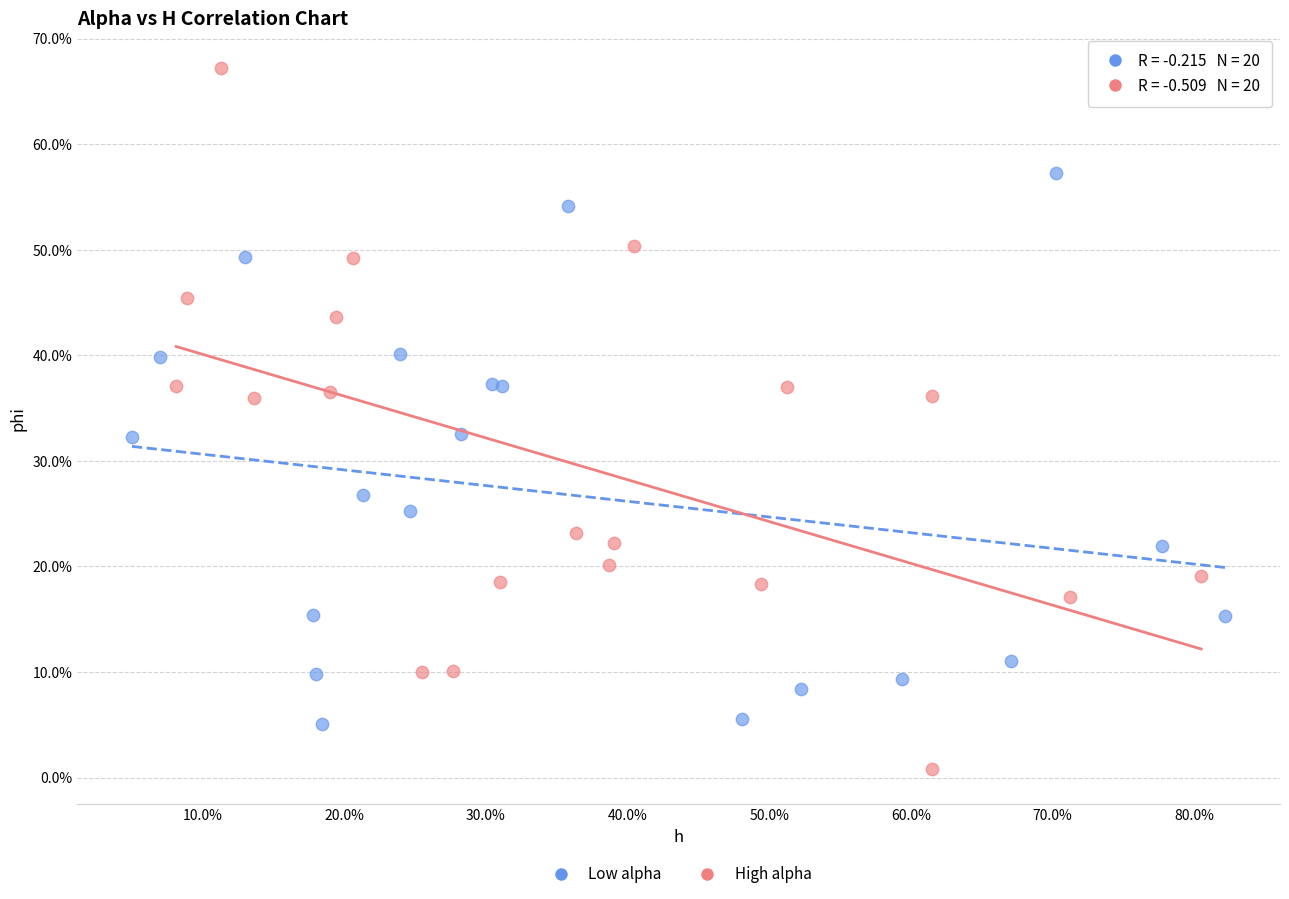

Which series contains the highest Y value?

High alpha